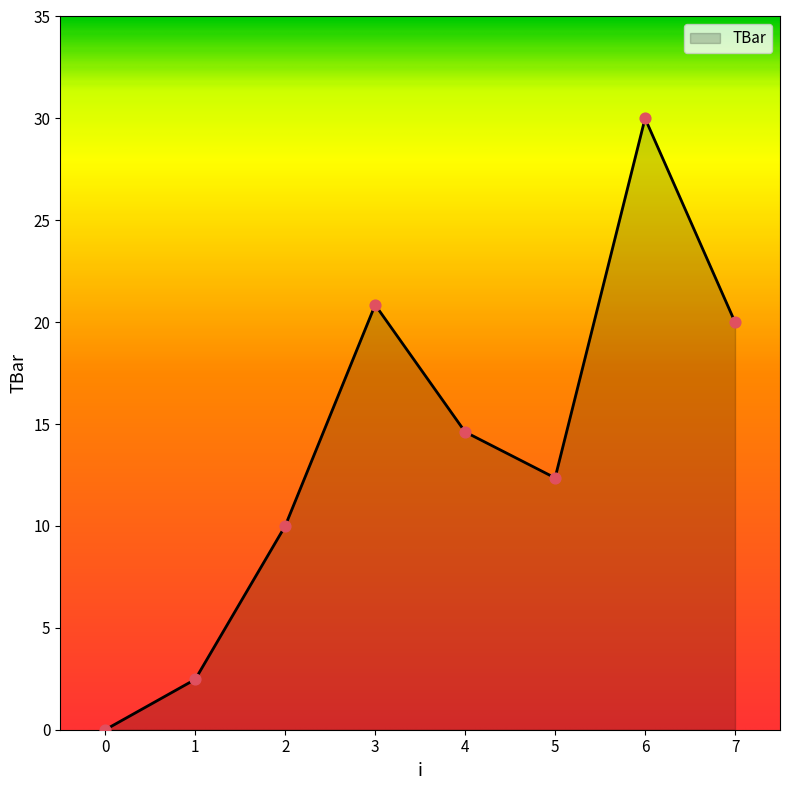

Between 0 and 3, which is larger?

3